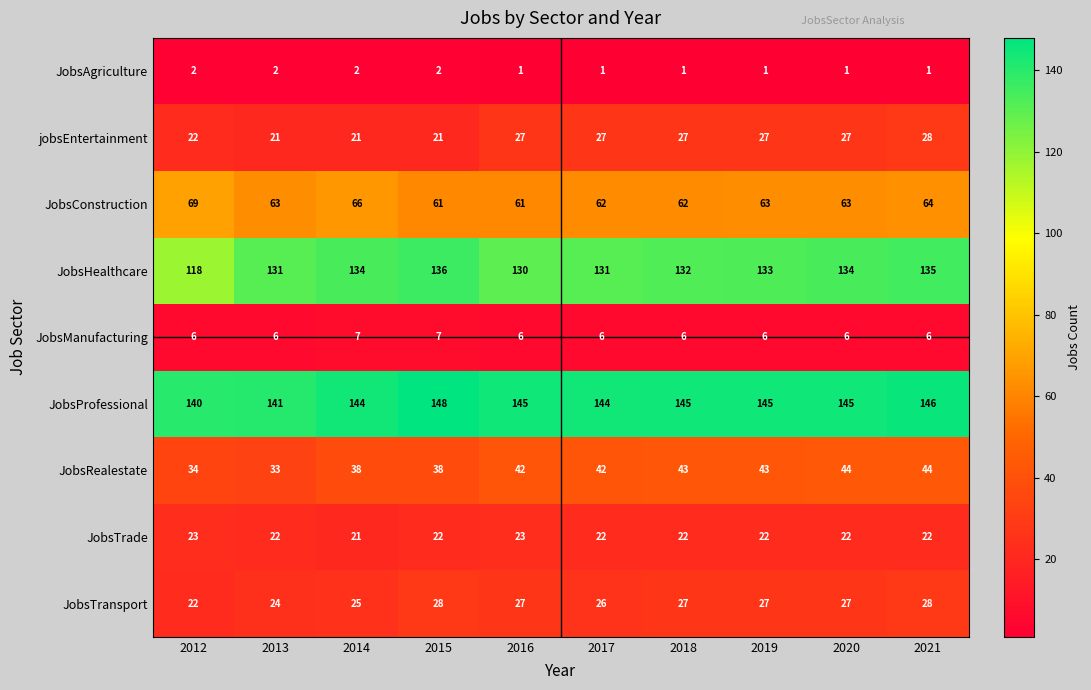

How many data points does each series have?

10